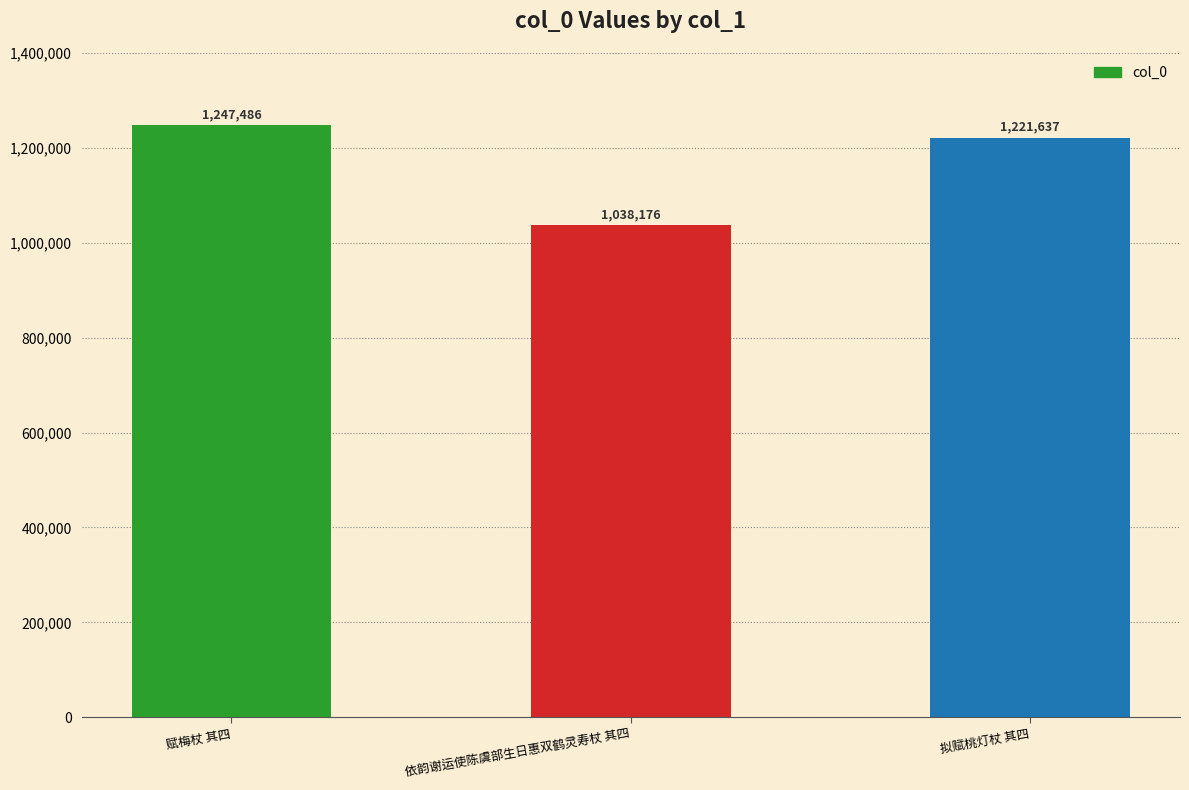

Reading right to left, what are all the values shown in this chart?

拟赋桃灯杖 其四=1221637	依韵谢运使陈虞部生日惠双鹤灵寿杖 其四=1038176	赋梅杖 其四=1247486